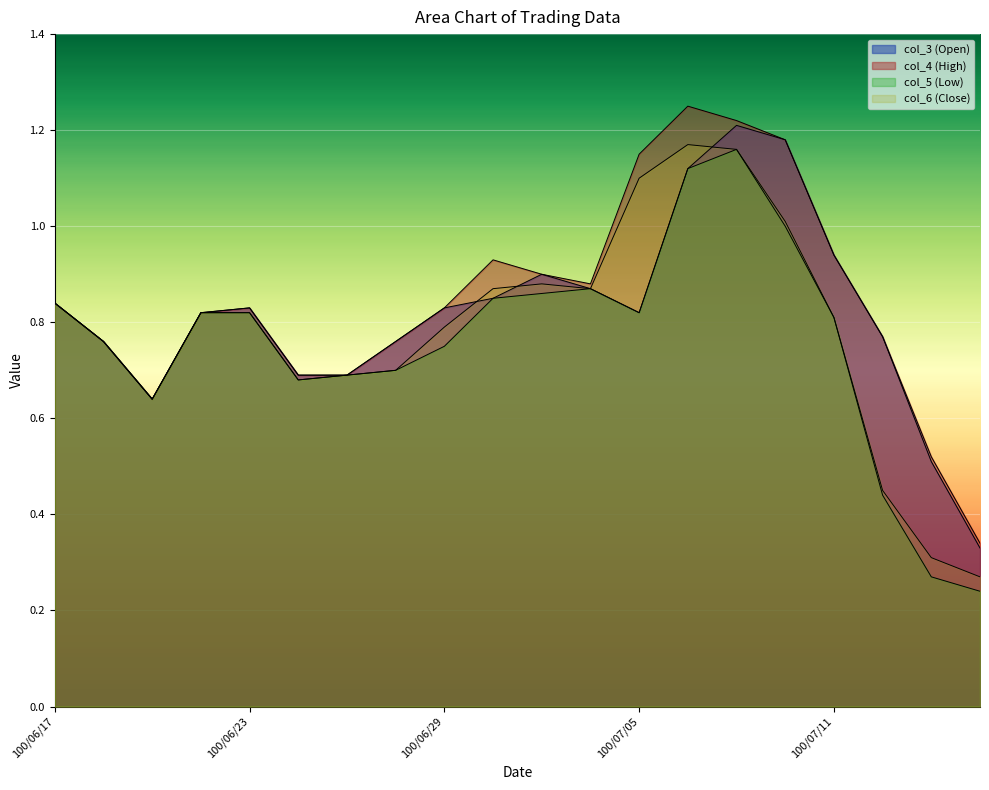

The value of col_3 at 100/06/21 is 0.6. True or false?

True